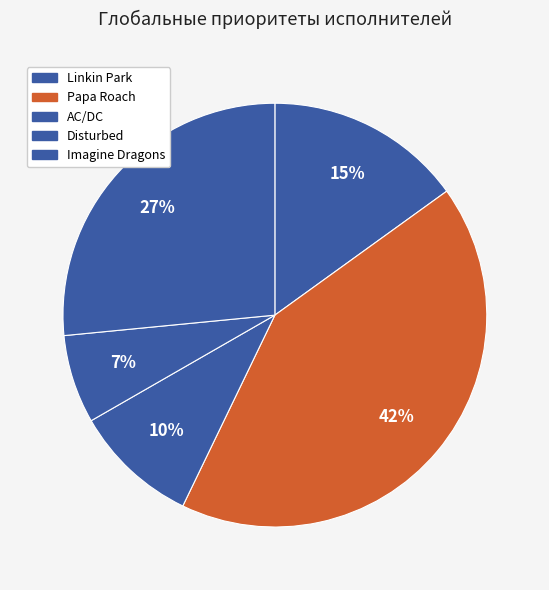

To the nearest percent, what is the difference between the Imagine Dragons and Linkin Park slice percentages?

11%